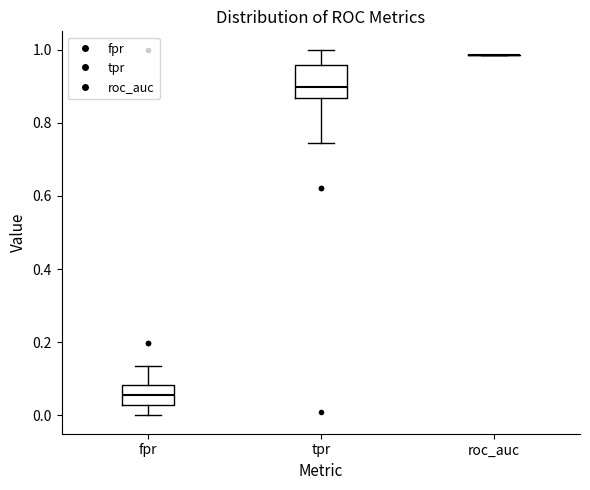

Where is the lower edge of the box for fpr on the y-axis? The values are not printed on the chart, so give them approximately, as read against the axis.

0.02